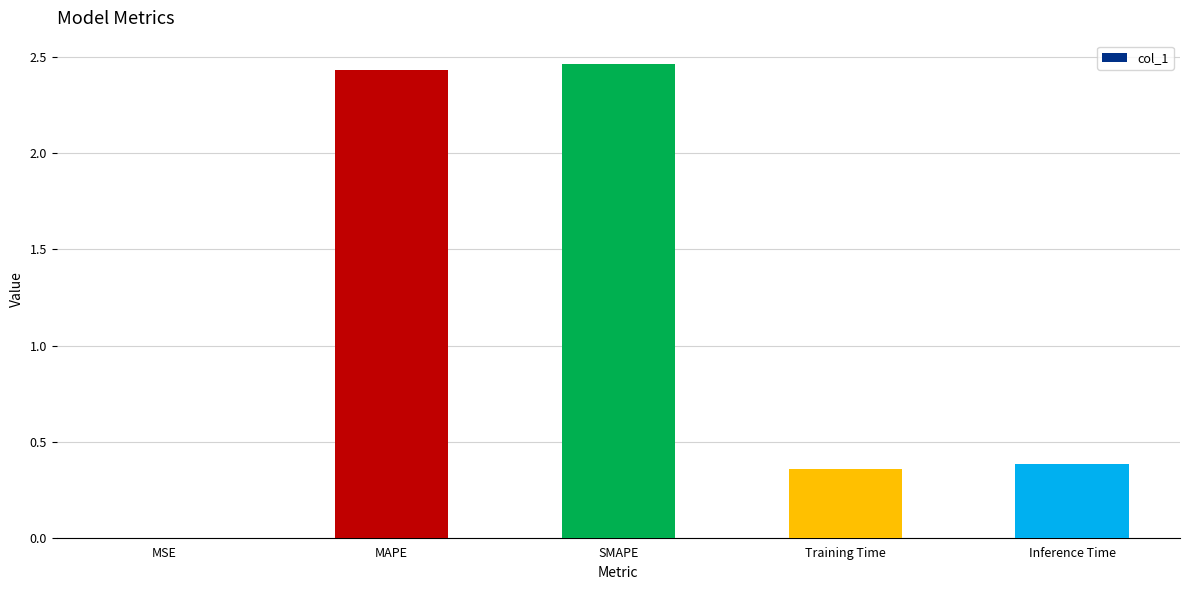

True or false: the data shows 0.4 at Training Time.

True